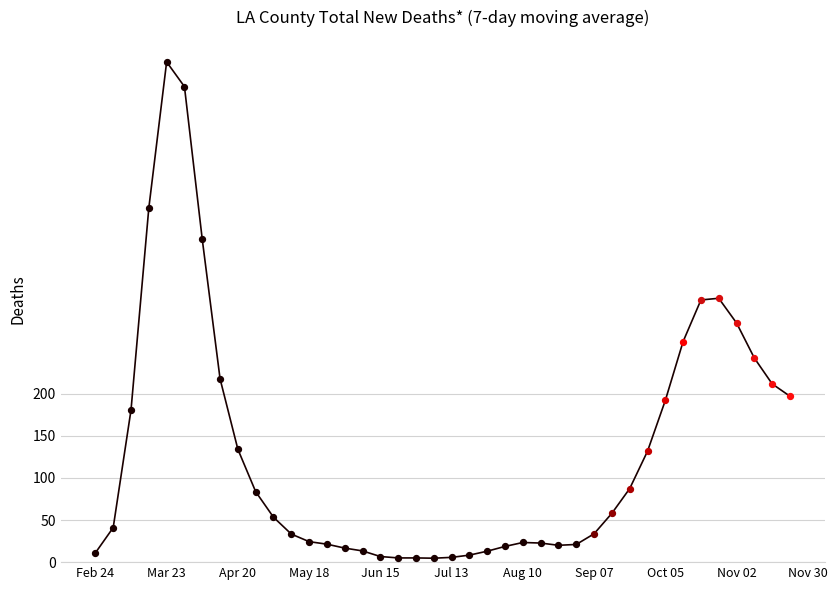

What is the difference between the maximum and minimum values?

589.3